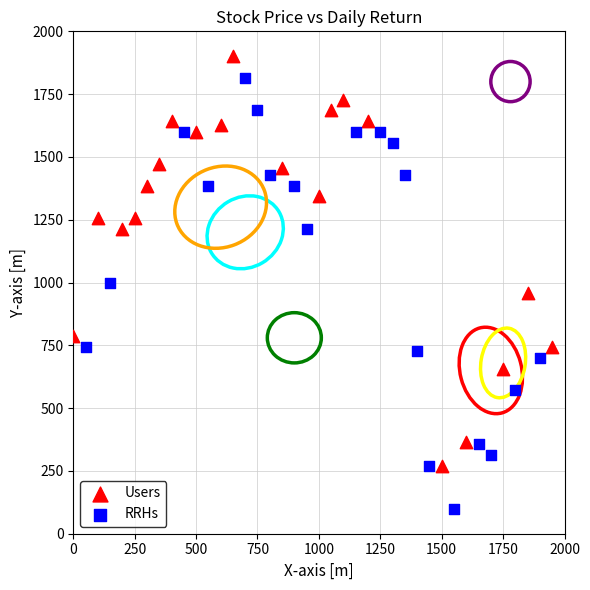

What are all the series names shown in the legend?

Users, RRHs